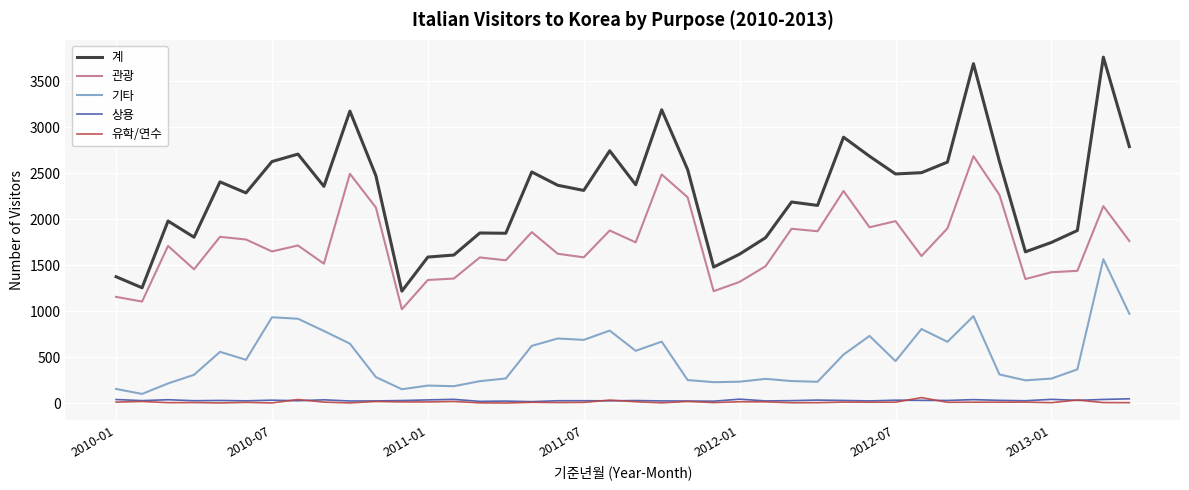

What is the maximum value for 계?

3765